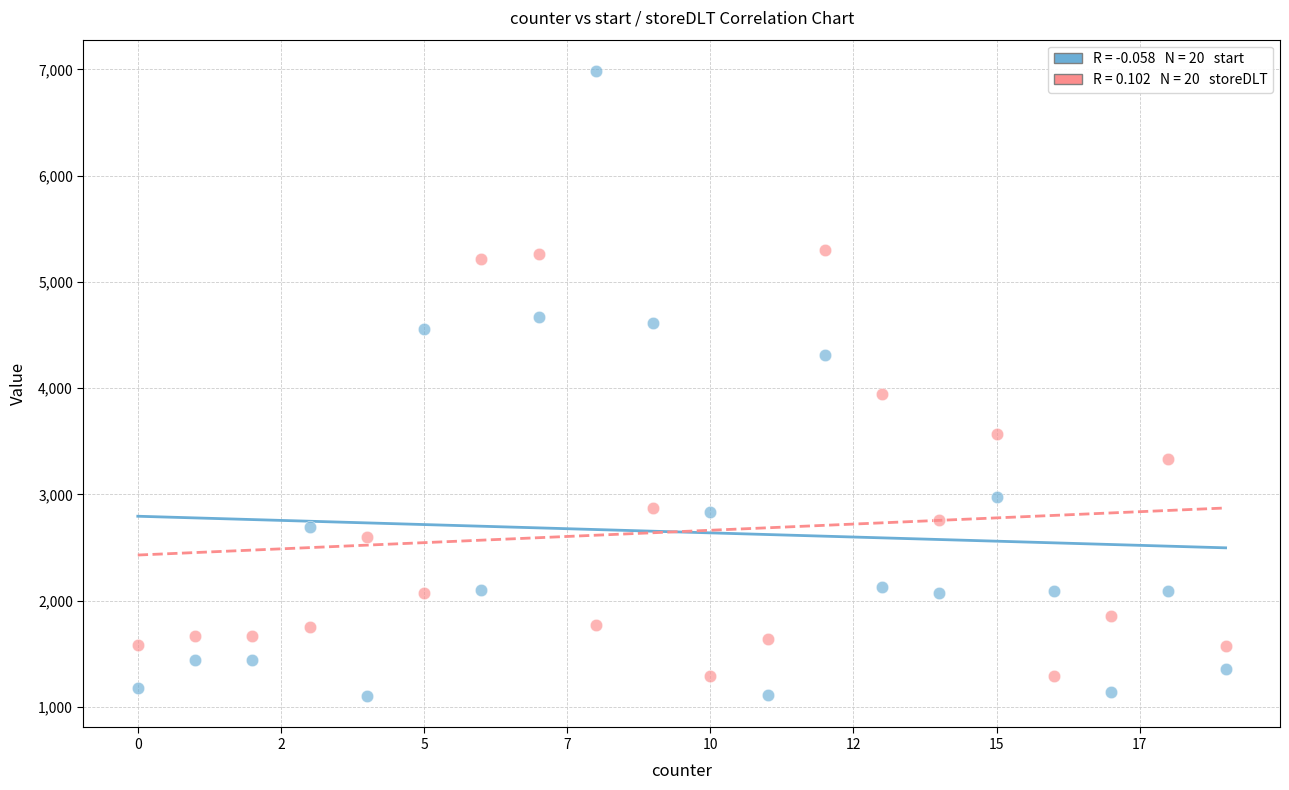

Across all data points, what is the range of Y values (max minus min)?

5885